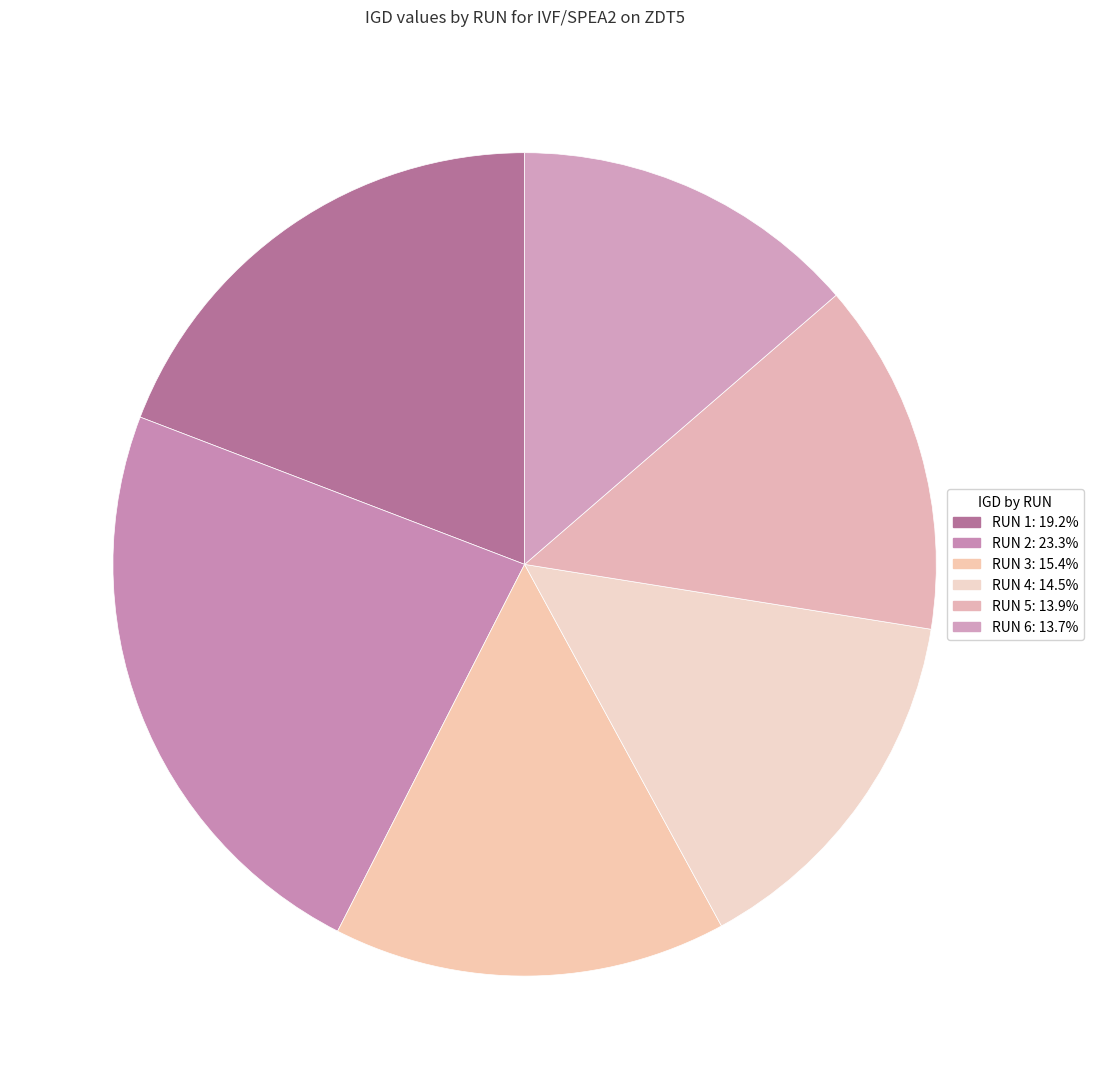

To the nearest percent, what is the difference between the RUN 5 and RUN 3 slice percentages?

2%